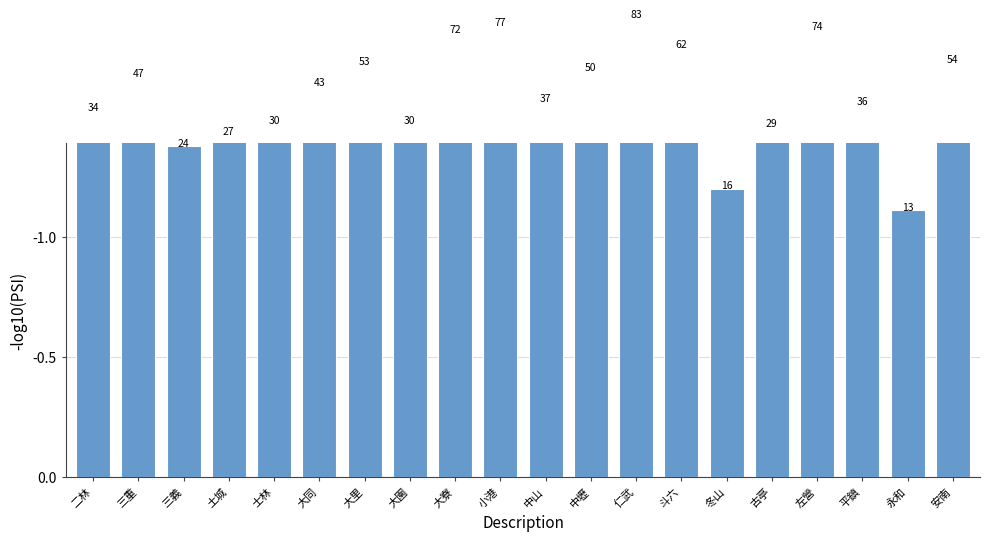

What is the change in value from 士林 to 大寮?

-0.4